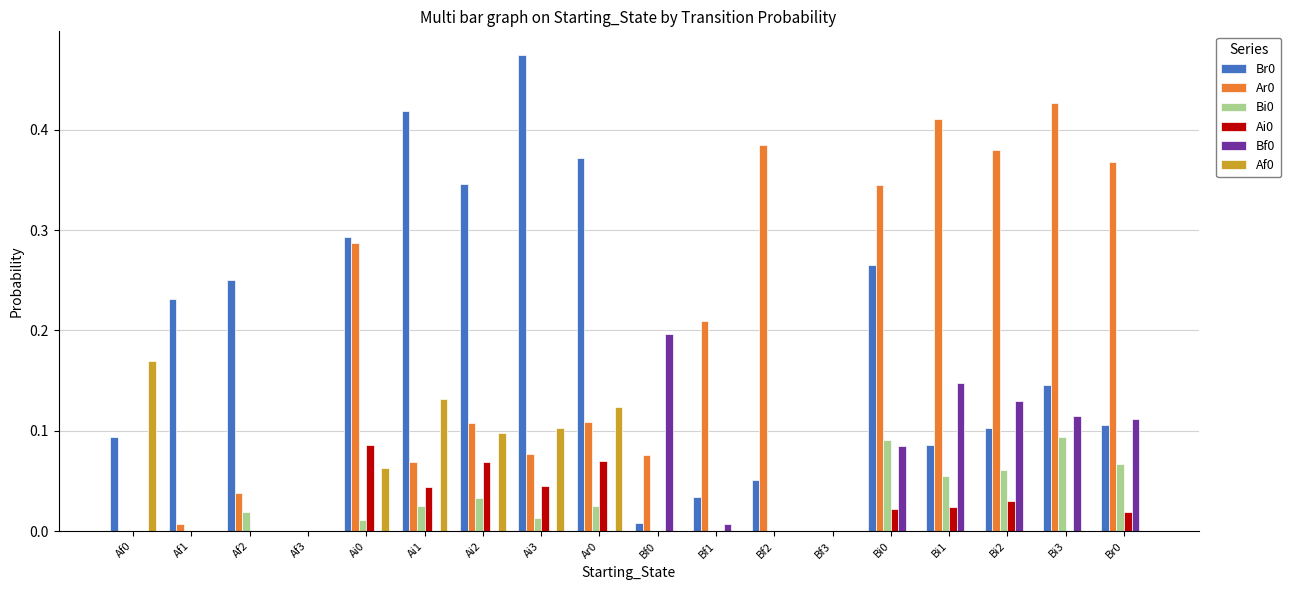

Which category has the highest value in the Br0 series?

Ai3